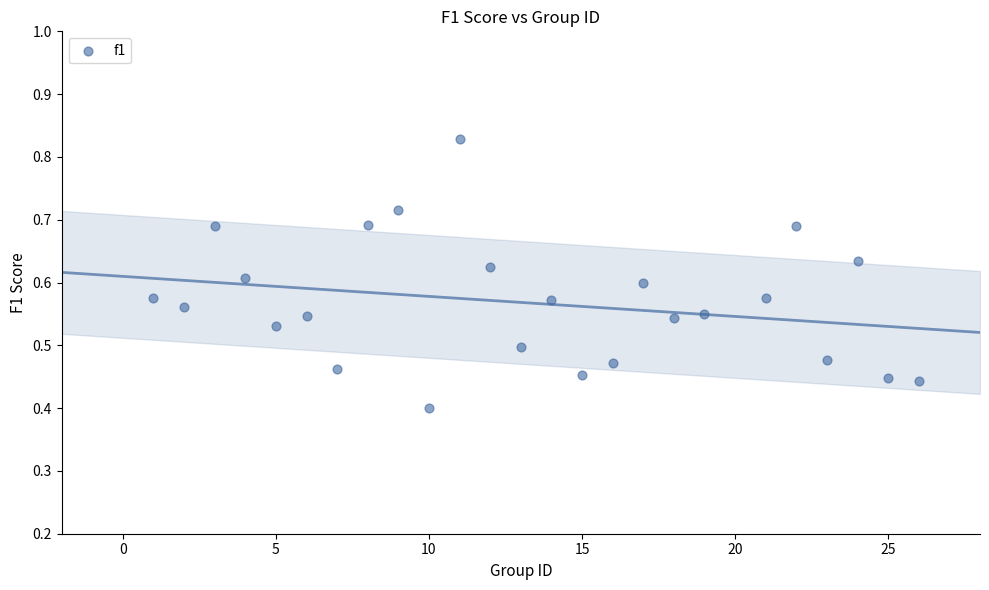

What is the range of X values (max minus min)?

25.0